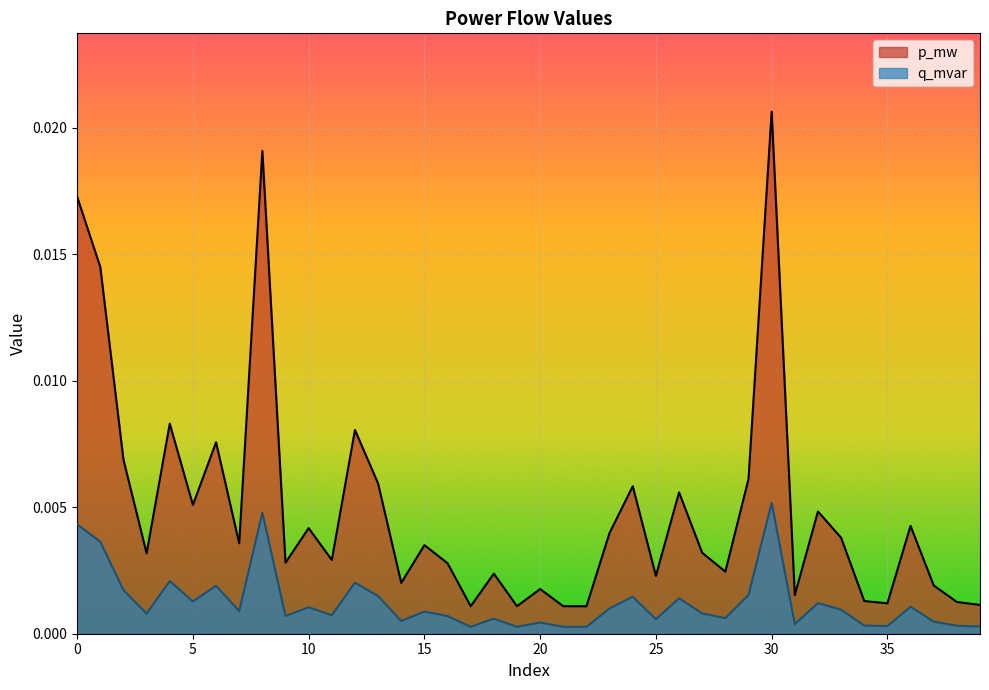

What are all the series names shown in the legend?

p_mw, q_mvar